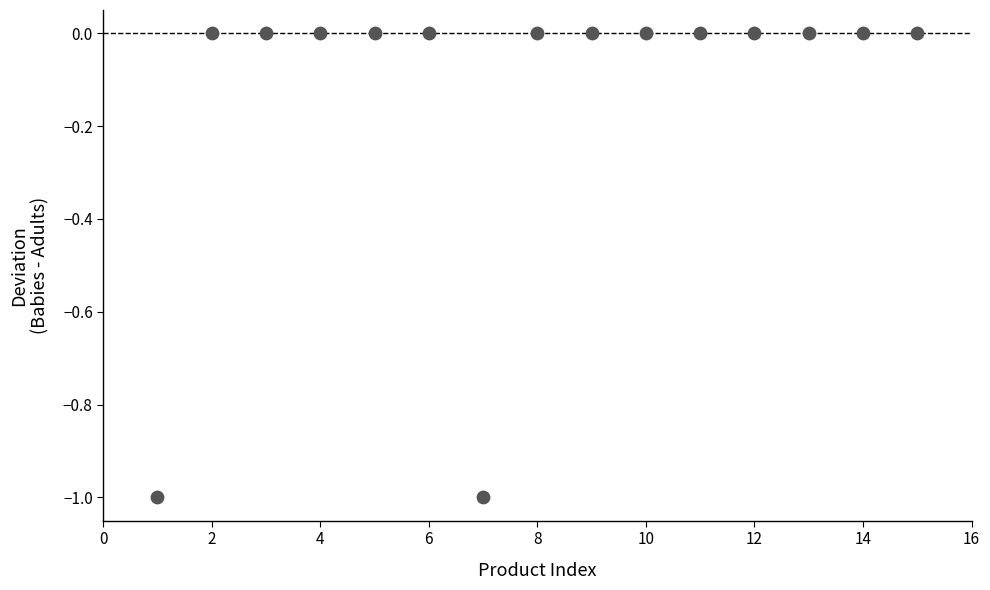

What is the range of X values (max minus min)?

14